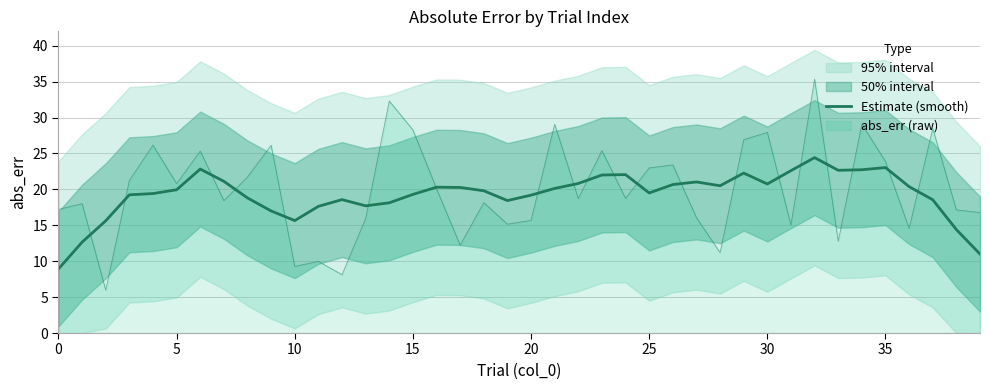

How many interior local peaks (higher than both neighbors) does the data have?

8